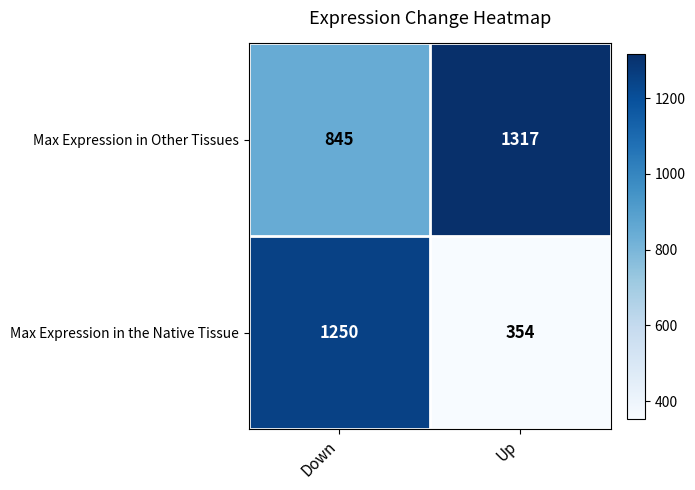

The Max Expression in the Native Tissue series shows 1250 at Down. True or false?

True